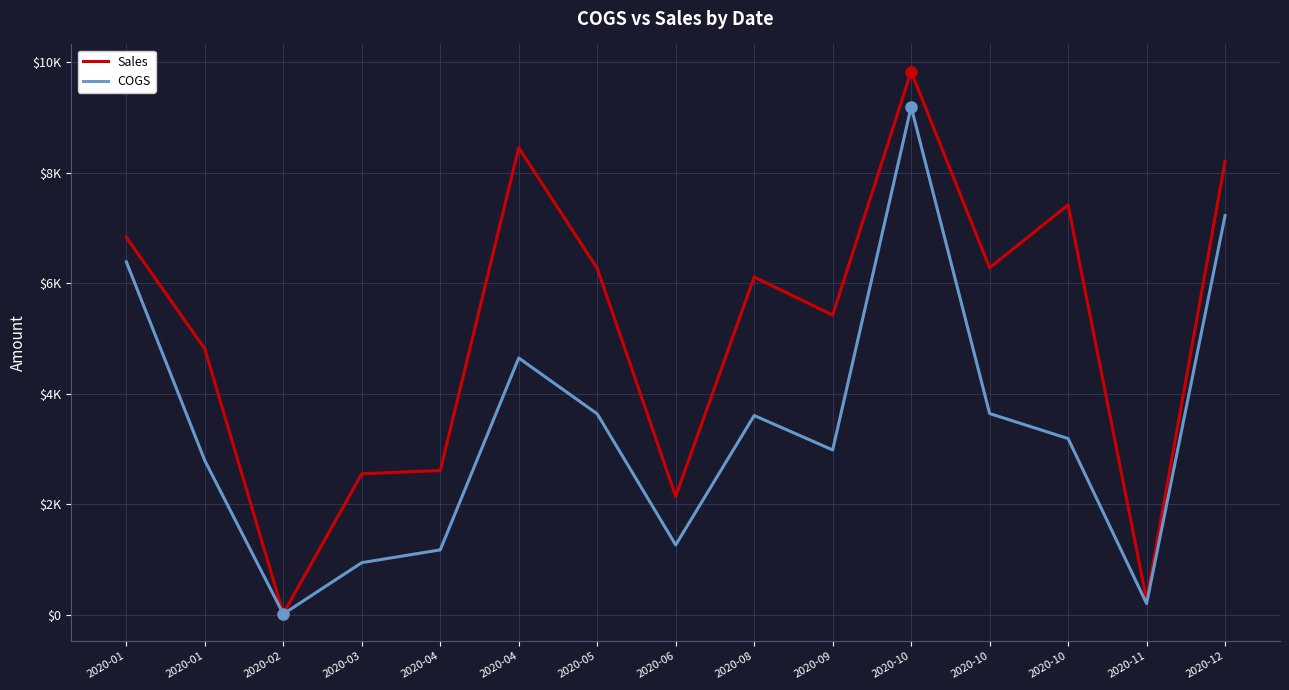

What is the value of the Sales point at the 11th from the left?

9829